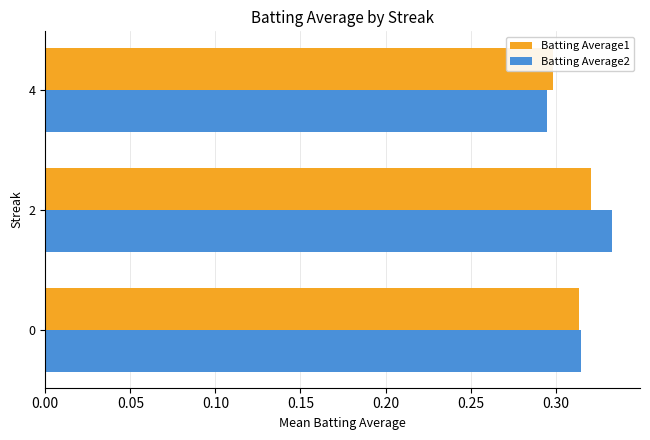

What is the sum of all Batting Average2 values?

0.9